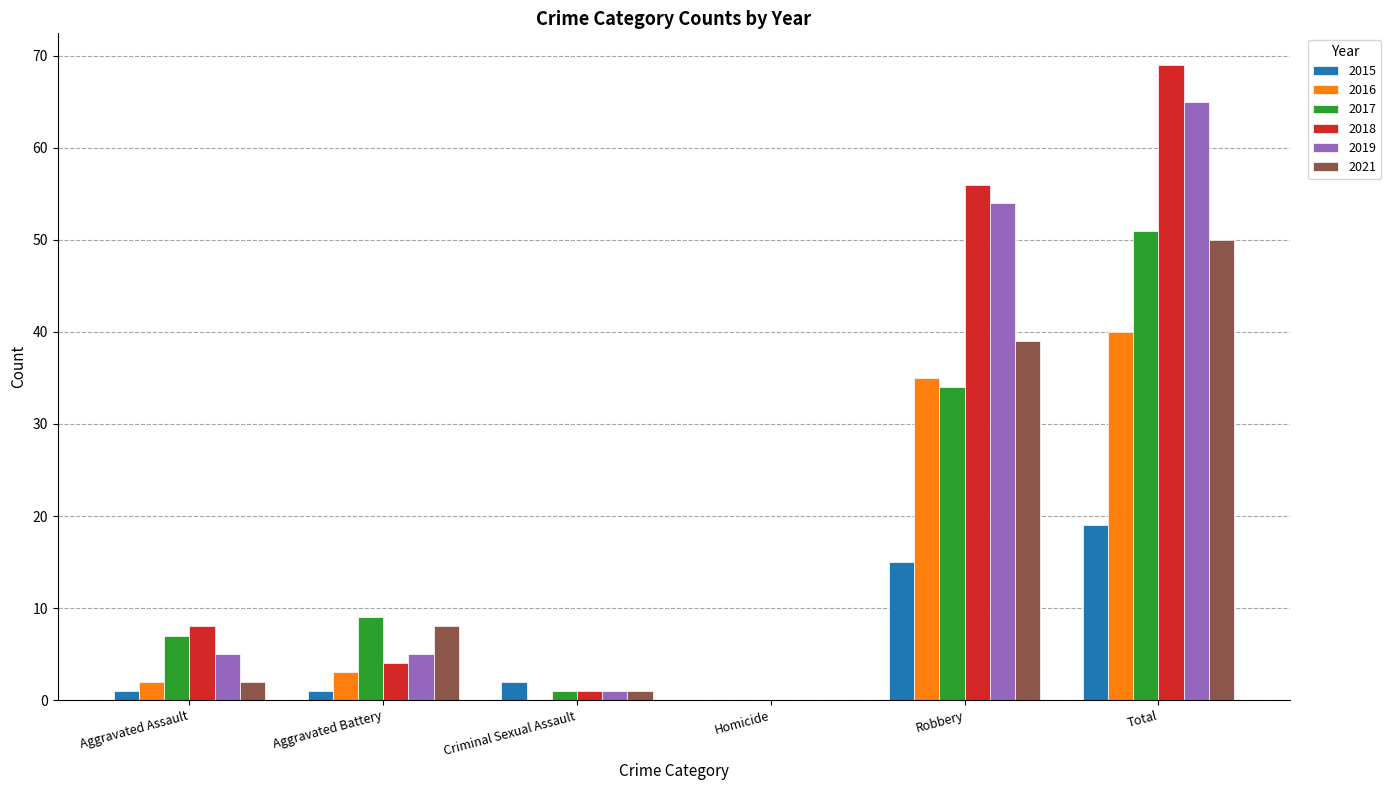

Is the value of 2018 at Total greater than the value of 2015 at Homicide?

Yes